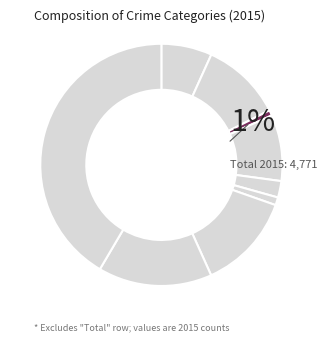

Is Theft the majority of the pie?

No